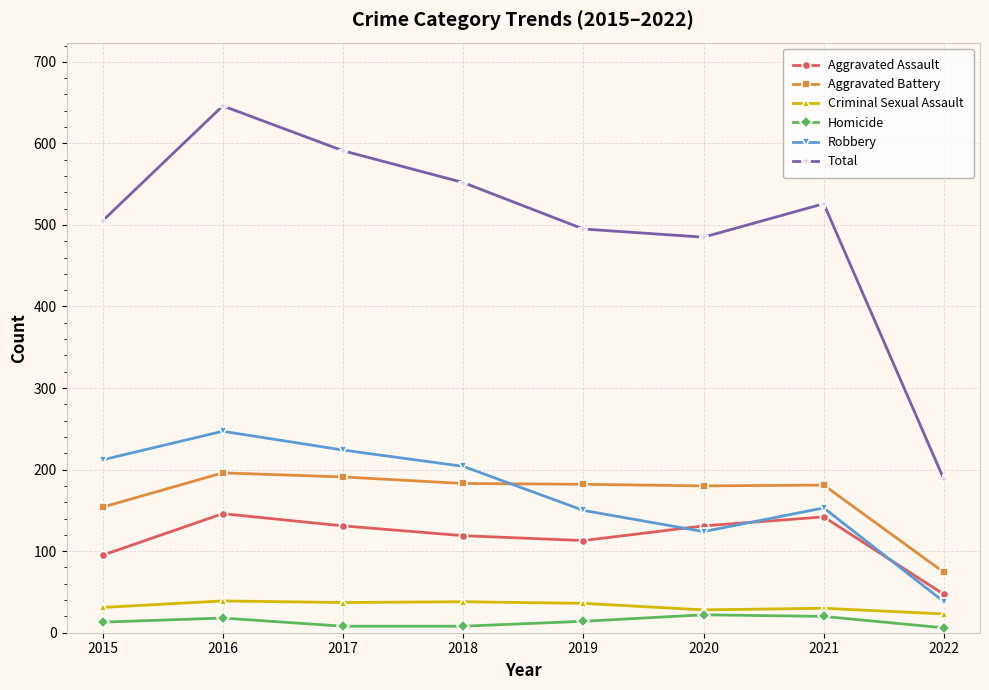

What is the greatest value displayed?

646